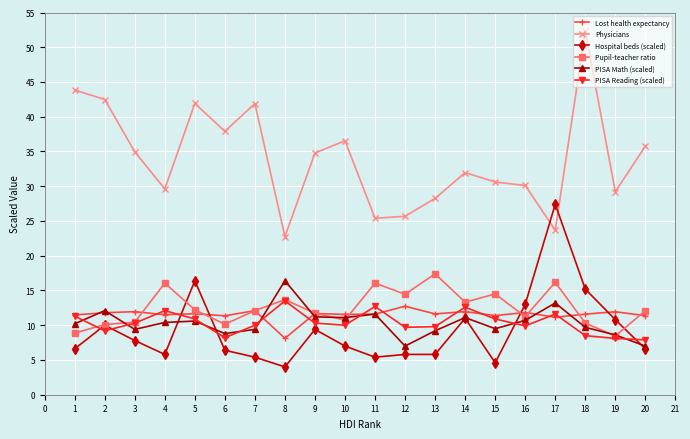

What is the spread (max minus min) of values at 20?

29.2